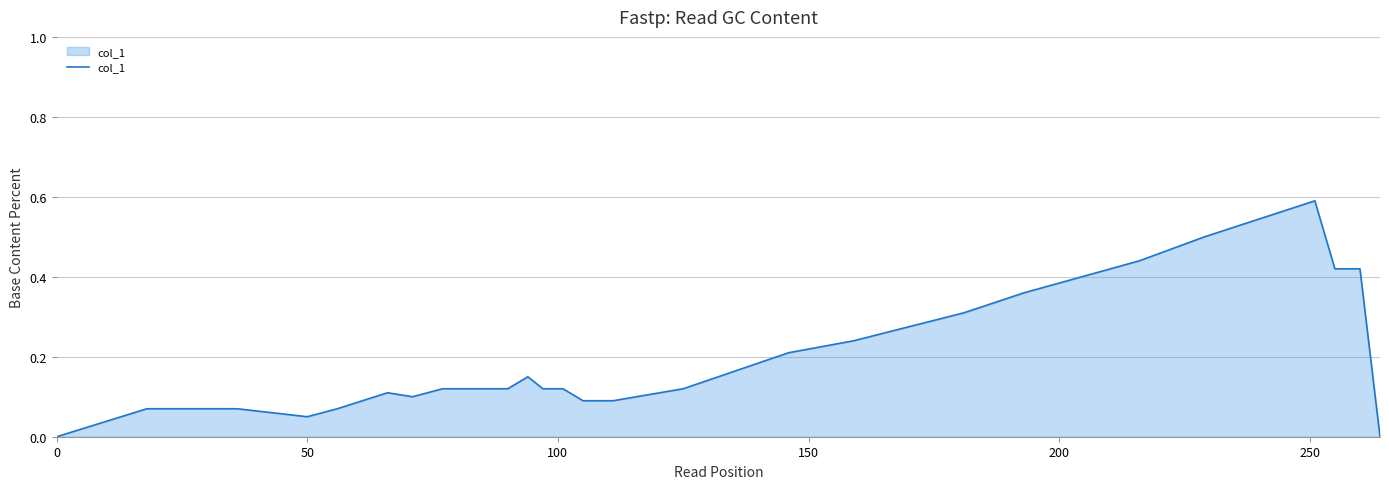

How many lines are shown in the chart?

1